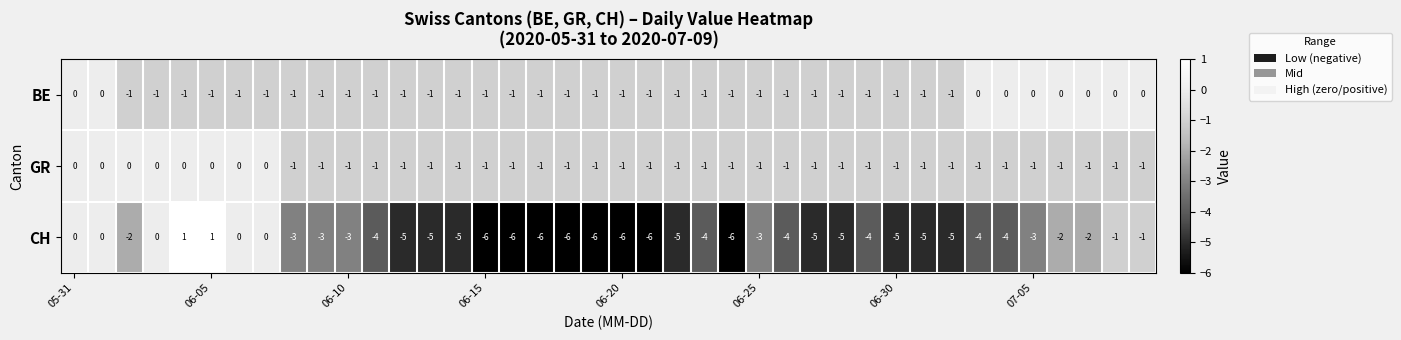

Which series has the widest spread of values?

CH